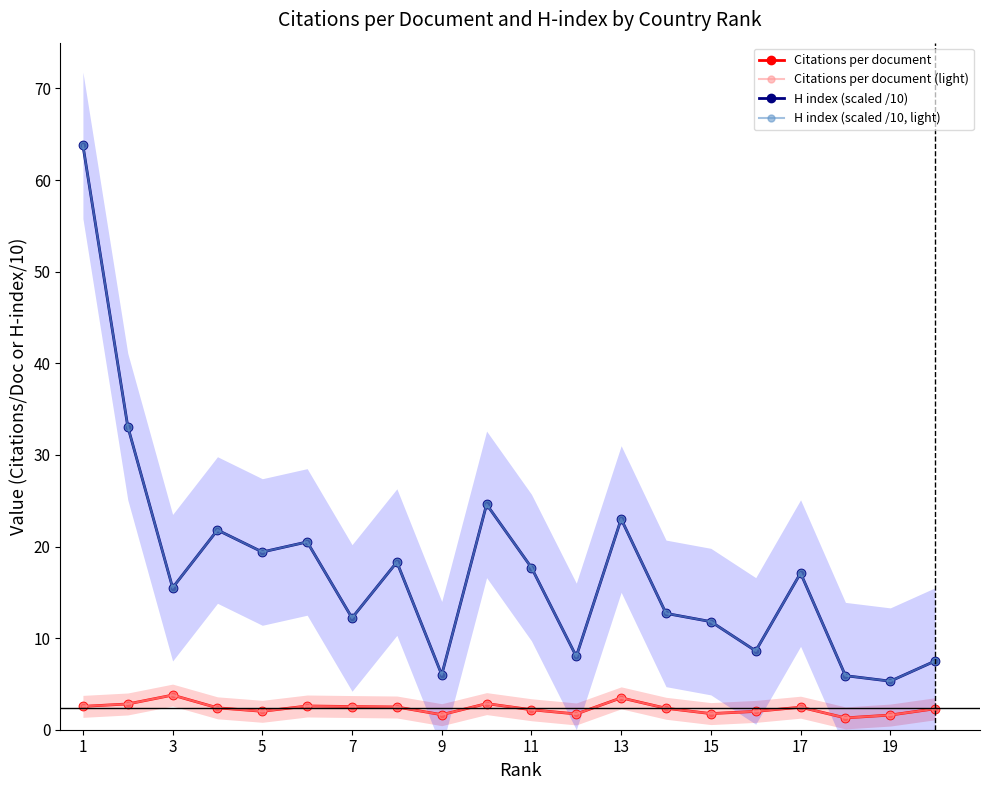

True or false: H index (scaled /10, light) and H index (scaled /10) intersect in this chart.

False